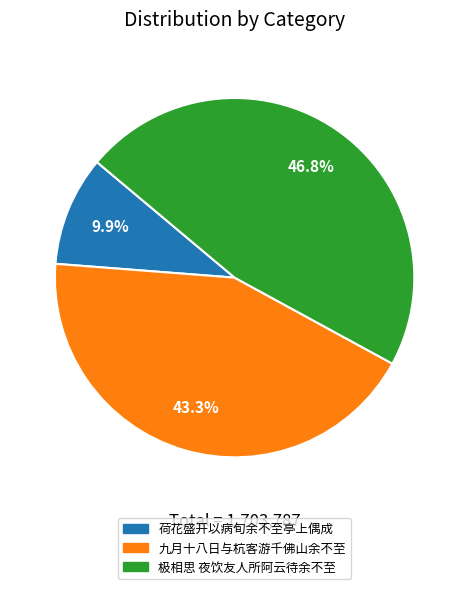

Is there any slice that represents more than half of the pie?

No